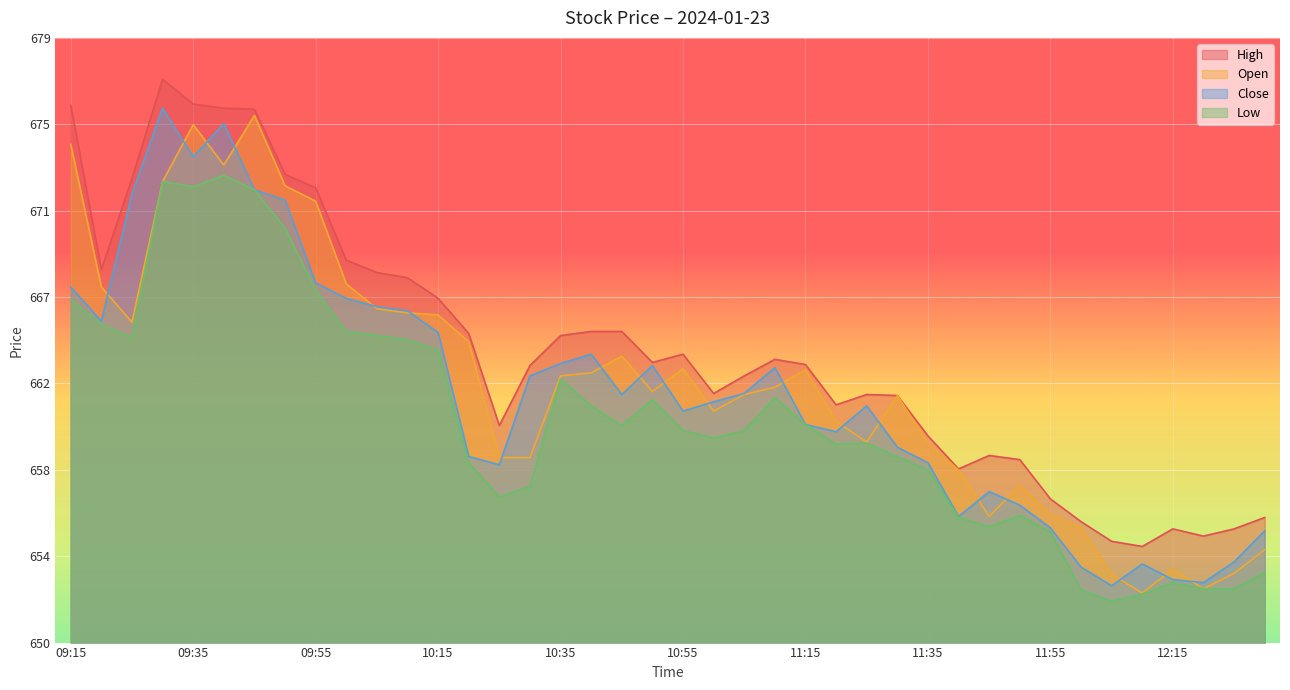

Between 10:50 and 10:55, which series saw the biggest shift?

Close